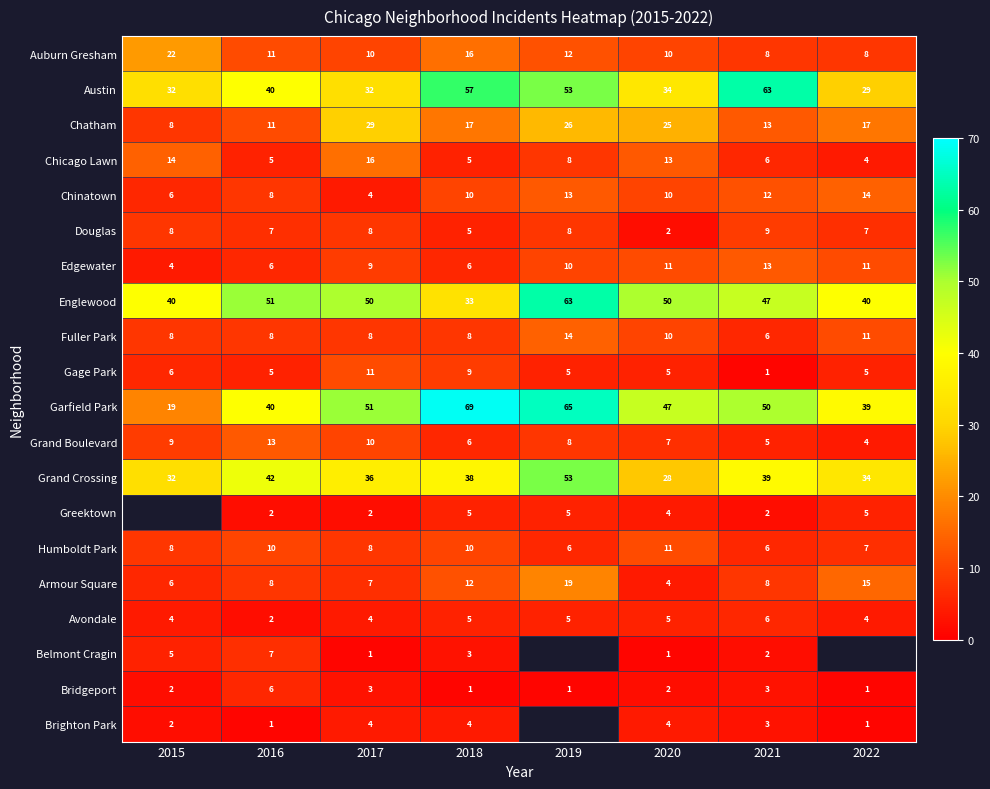

Which category has the lowest value in the Fuller Park series?

2021